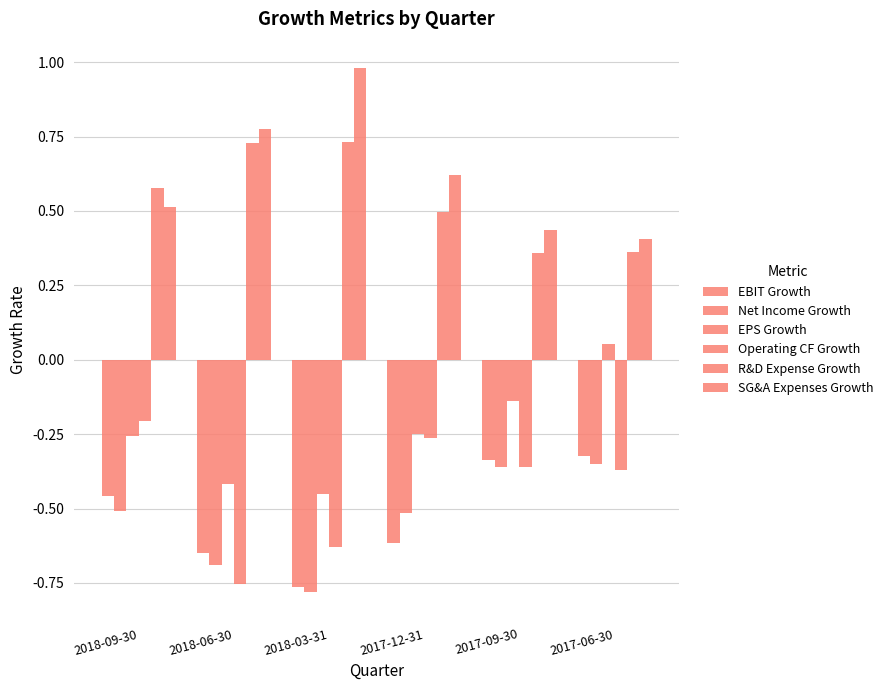

Which series has the largest total across all categories?

SG&A Expenses Growth